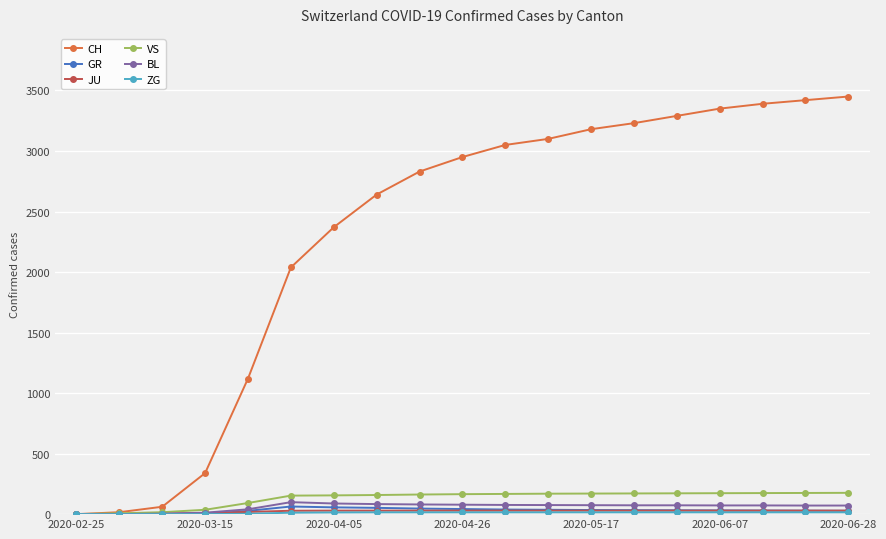

Does the chart display data point markers on the line(s)?

Yes